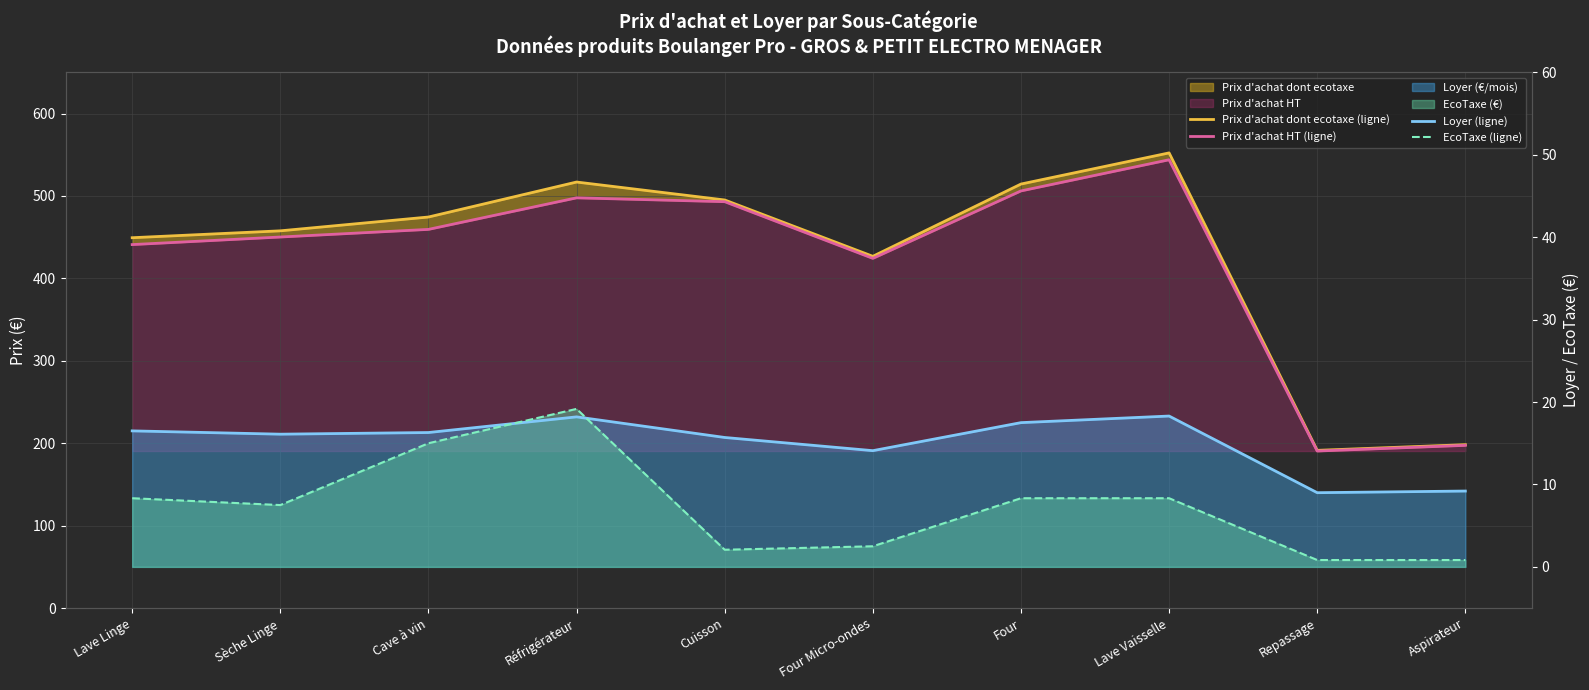

How many interior local peaks does the Prix d'achat dont ecotaxe (ligne) series have?

2